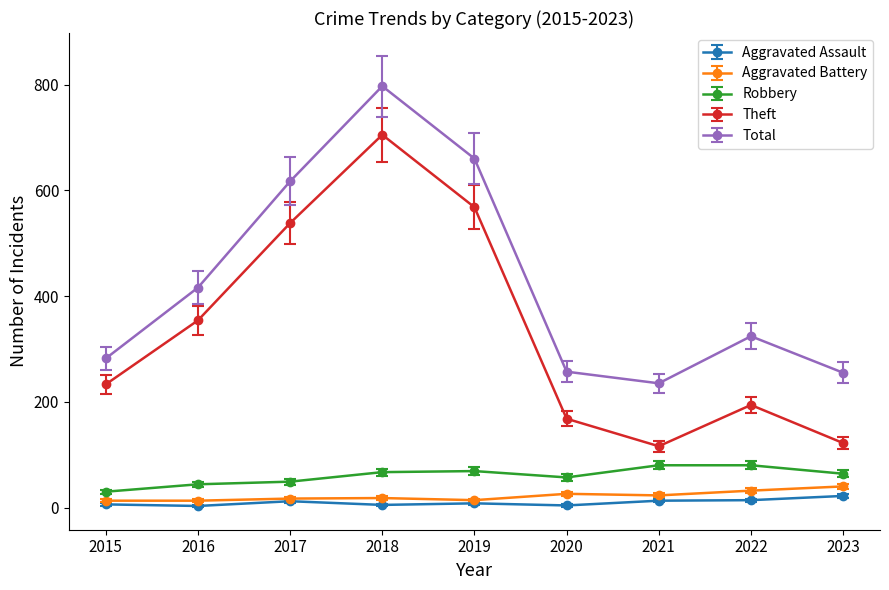

True or false: Aggravated Battery and Robbery intersect in this chart.

False